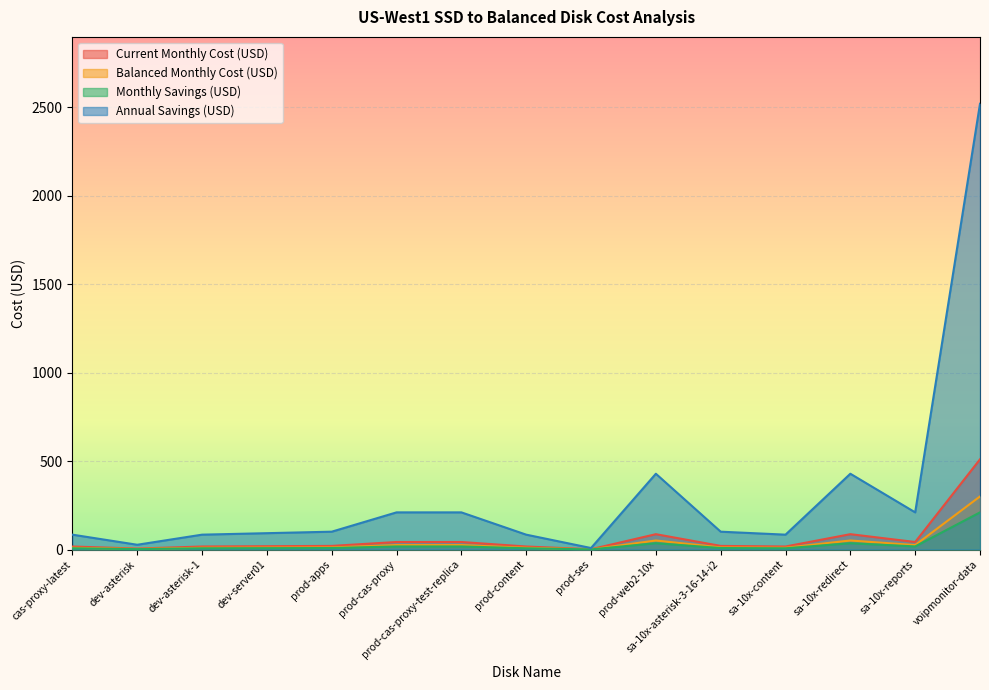

Is the value of Monthly Savings (USD) at dev-server01 greater than the value of Balanced Monthly Cost (USD) at sa-10x-asterisk-3-16-14-i2?

Yes